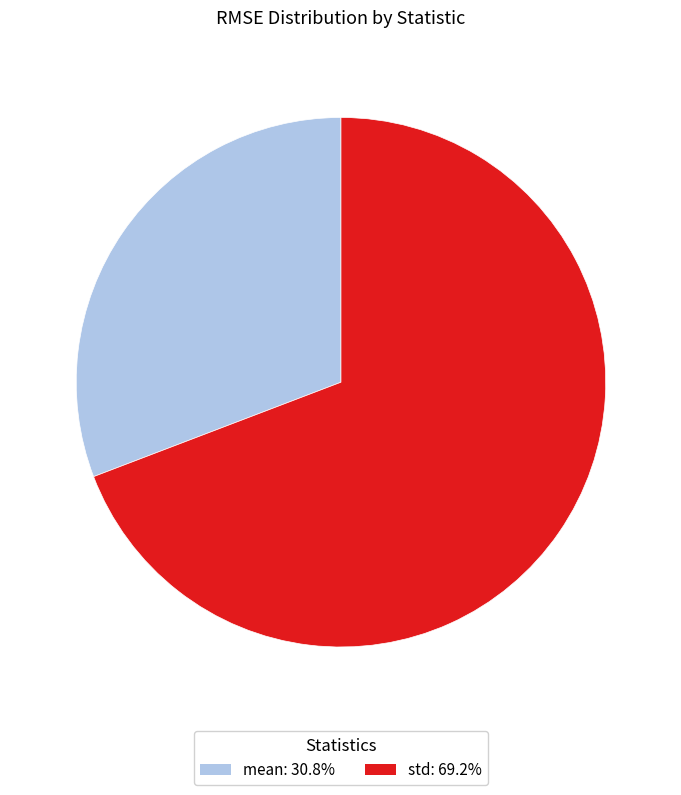

Does any single category account for the majority?

Yes